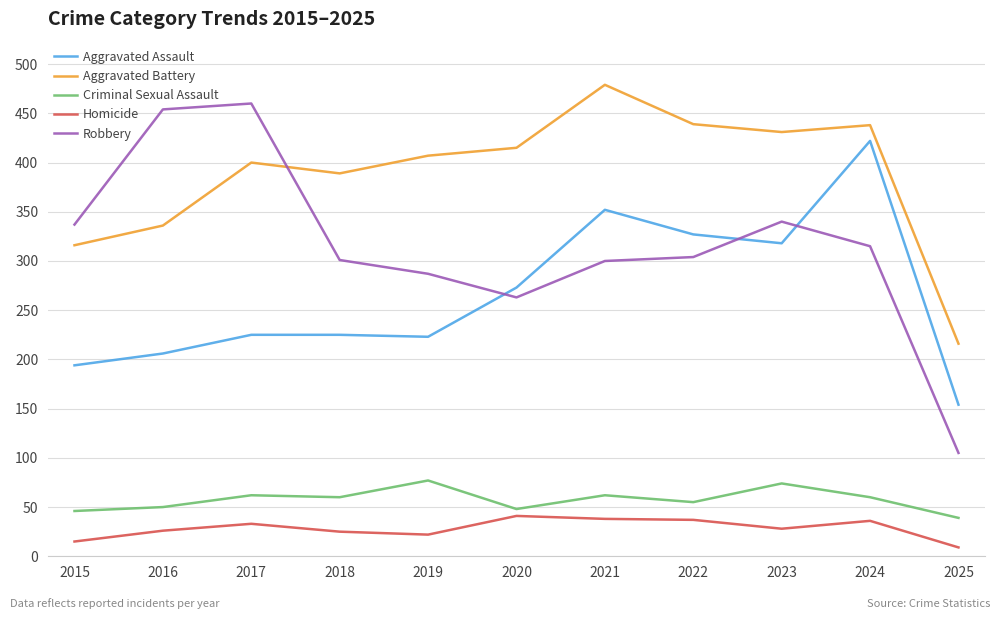

What is the difference between the maximum and minimum values in the Robbery series?

355